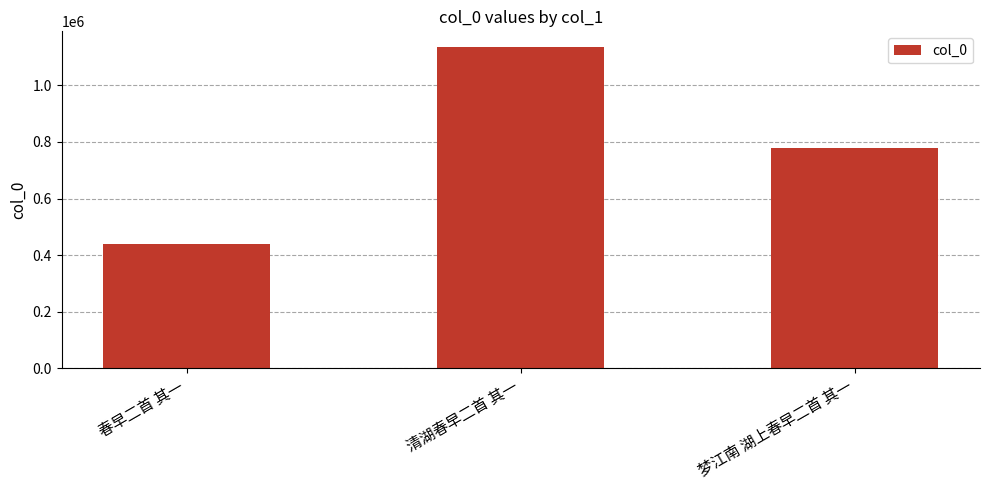

At which label is the value closest to 786546?

梦江南 湖上春早二首 其一